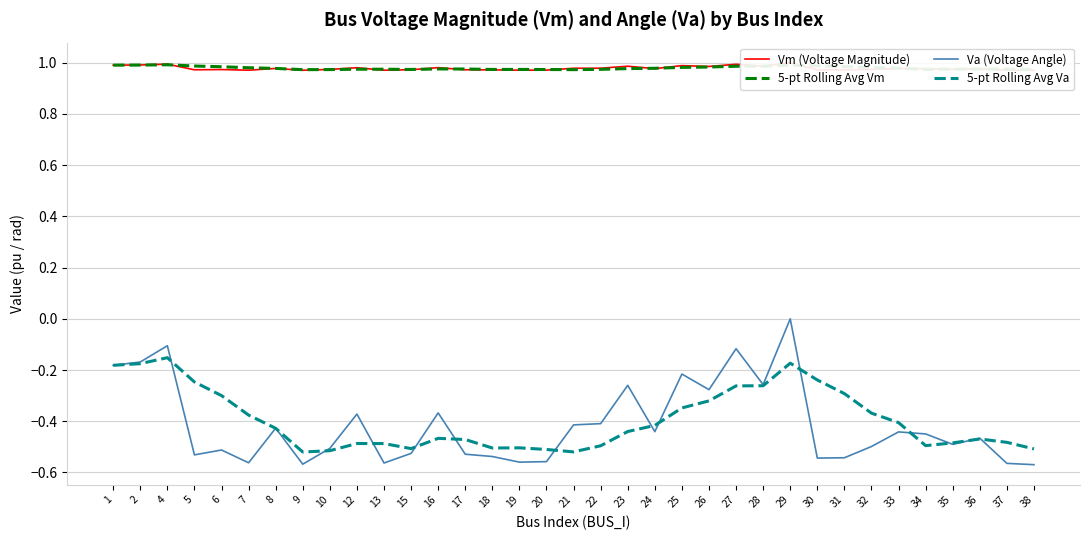

What is the maximum value for Vm (Voltage Magnitude)?

1.0